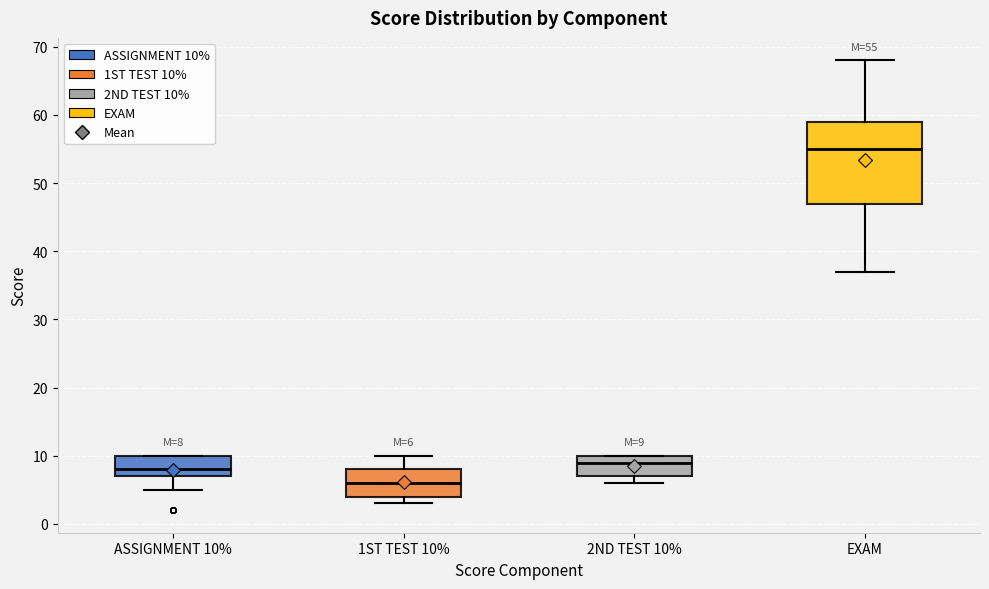

Which box has the highest median line?

EXAM